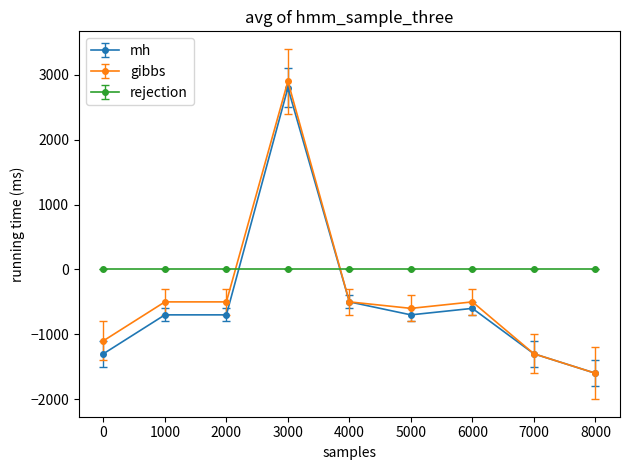

Reading left to right, what are all the values shown in this chart?

mh: -1300	-700	-700	2800	-500	-700	-600	-1300	-1600
gibbs: -1100	-500	-500	2900	-500	-600	-500	-1300	-1600
rejection: 0	0	0	0	0	0	0	0	0